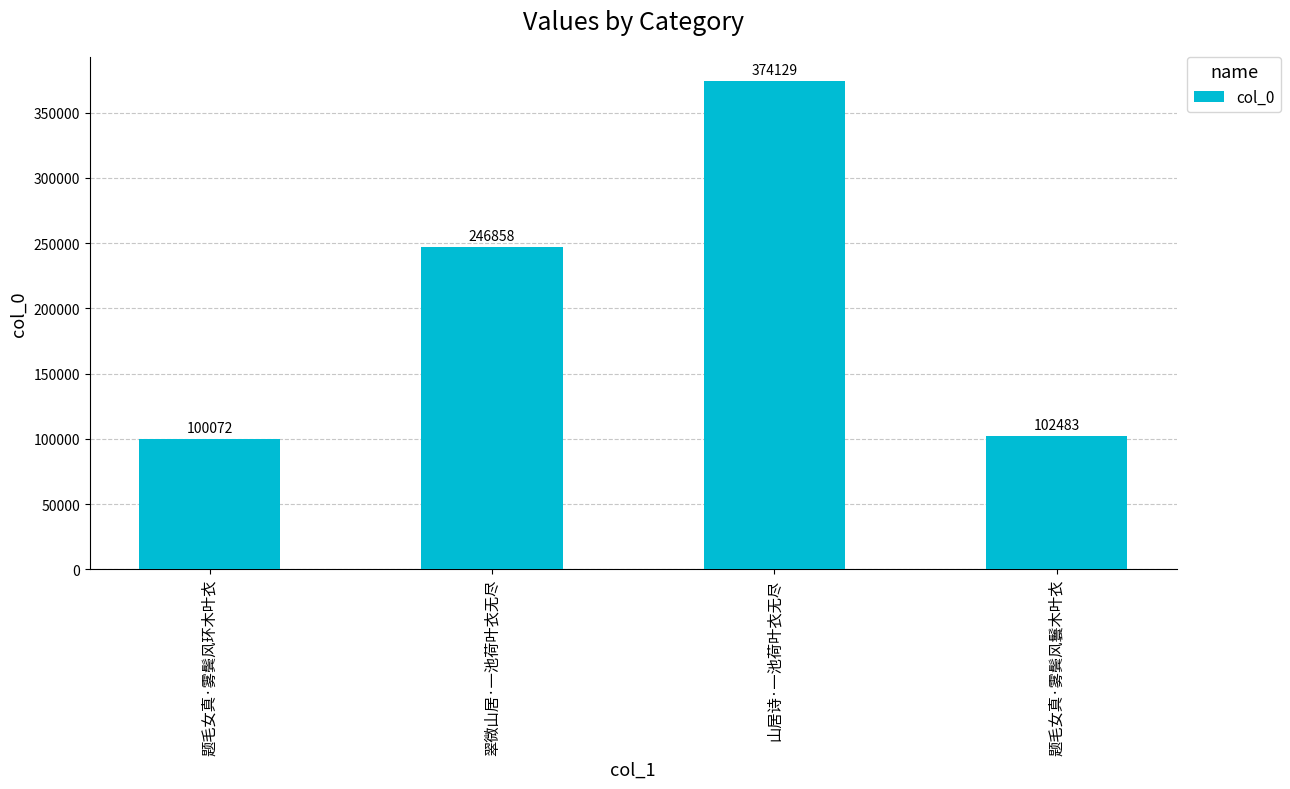

Where is the data nearest to the value 237100?

翠微山居·一池荷叶衣无尽